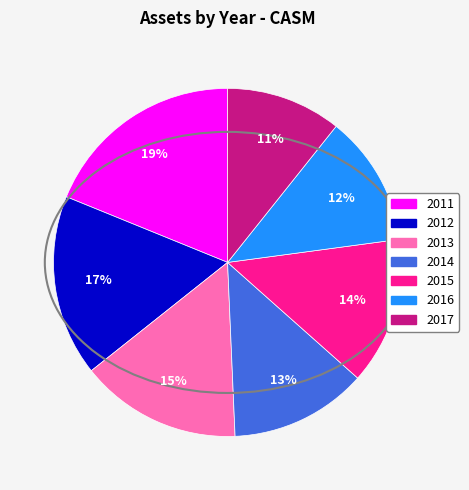

To the nearest percent, what is the combined percentage of 2015 and 2013?

29%